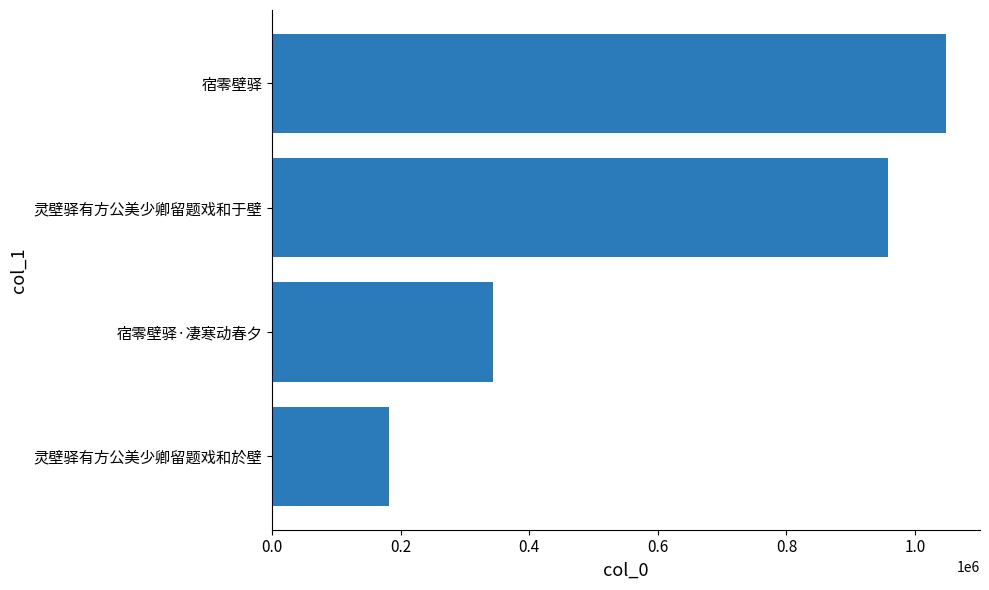

How many values are below 958040?

2